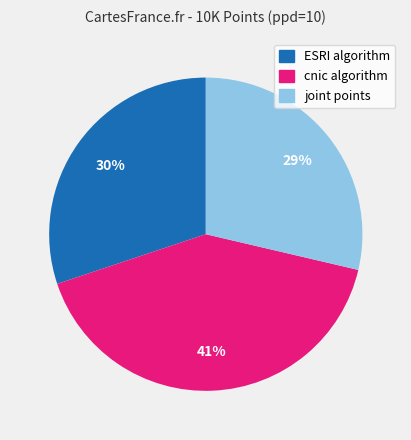

Does ESRI algorithm represent more than half of the total?

No